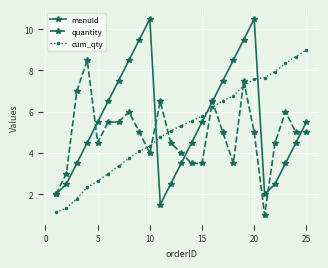

What is the minimum value for cum_qty?

1.1